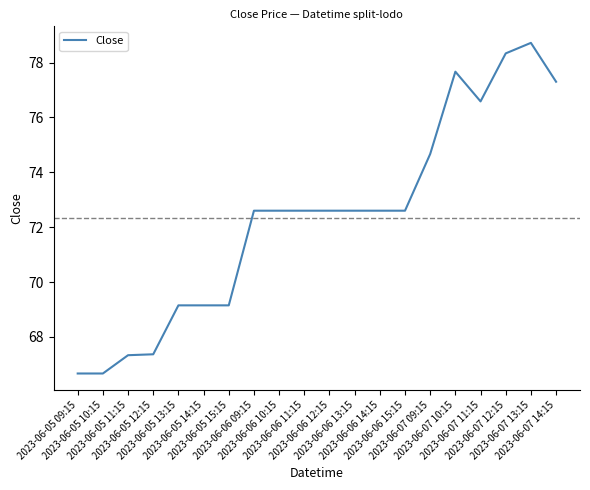

What is the change in value from 2023-06-06 11:15 to 2023-06-07 13:15?

+6.1